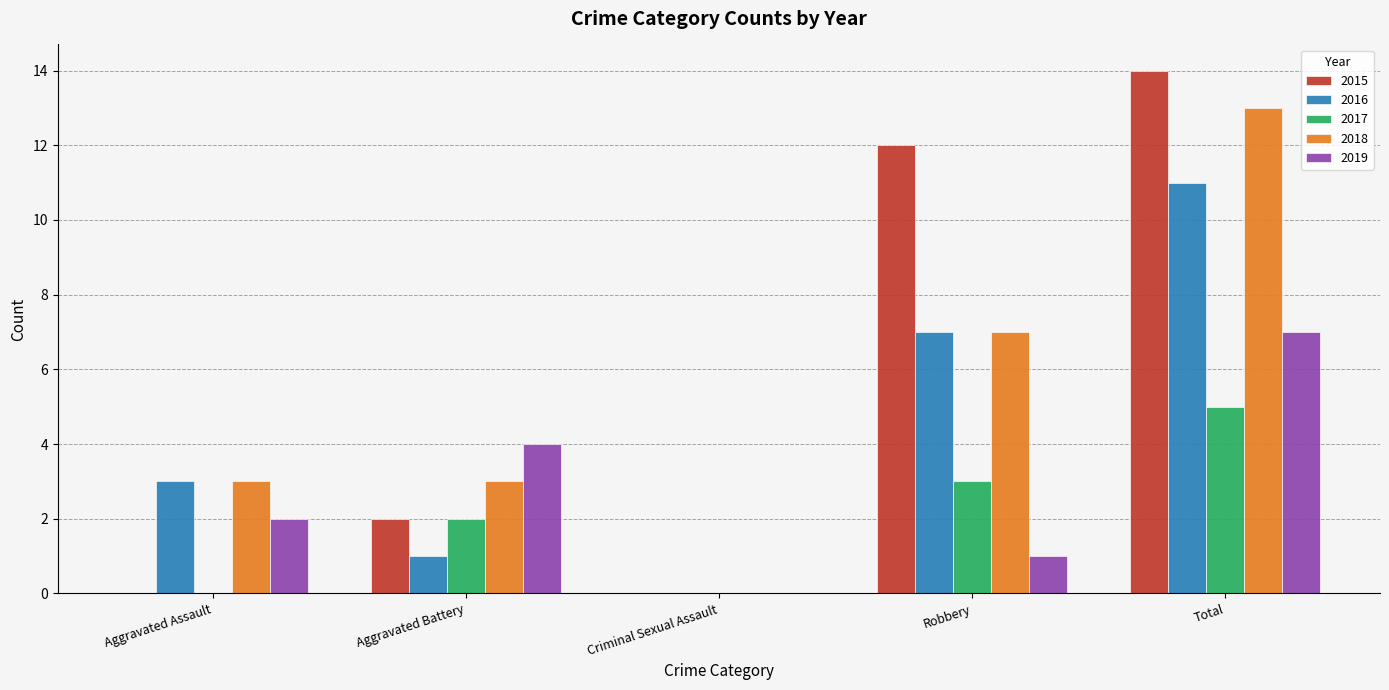

What is the sum of the 2015 values at Robbery and Aggravated Battery?

14